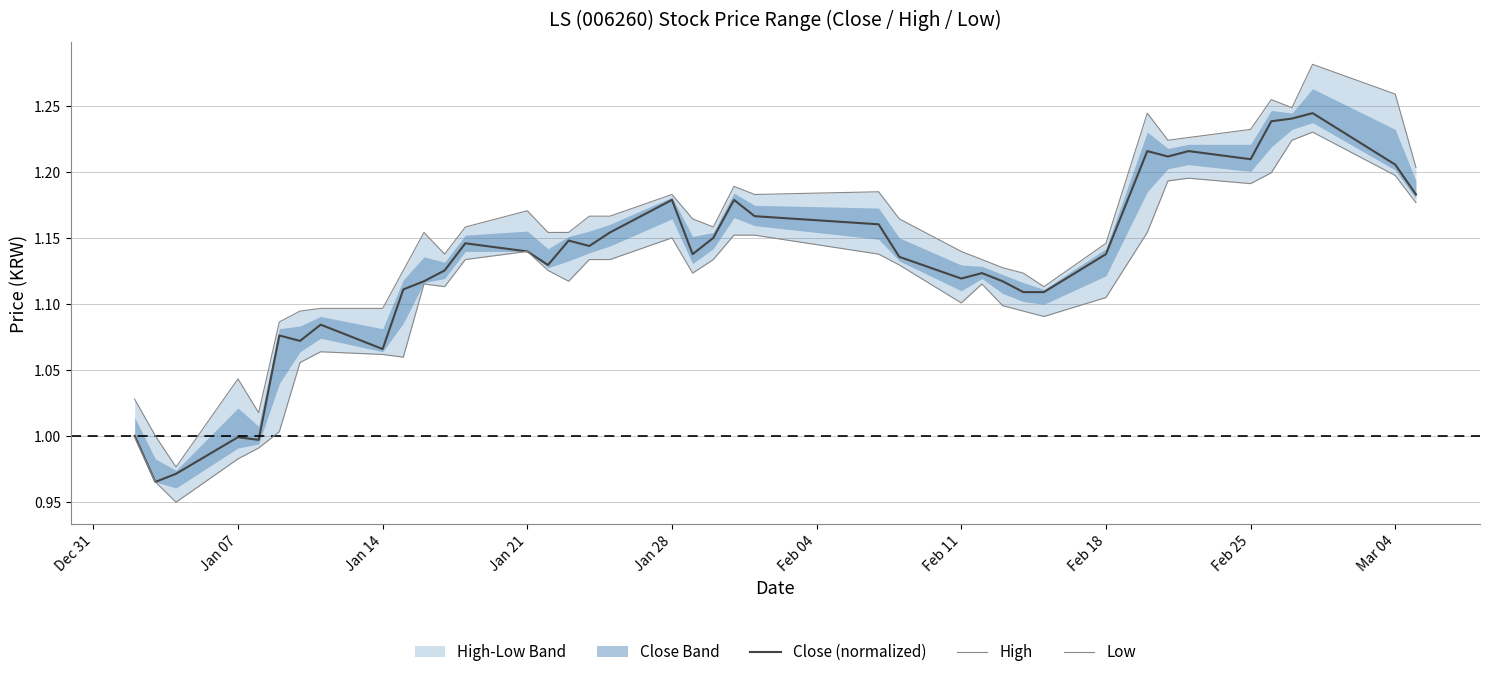

True or false: Close (normalized) and Low cross at least once.

False